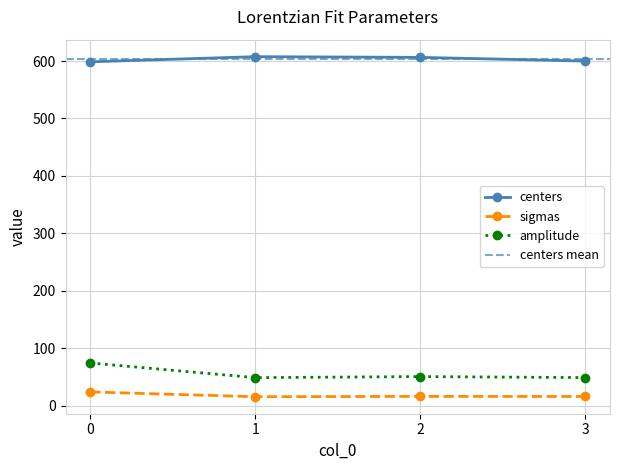

The value of centers at 0 is 416.1. True or false?

False